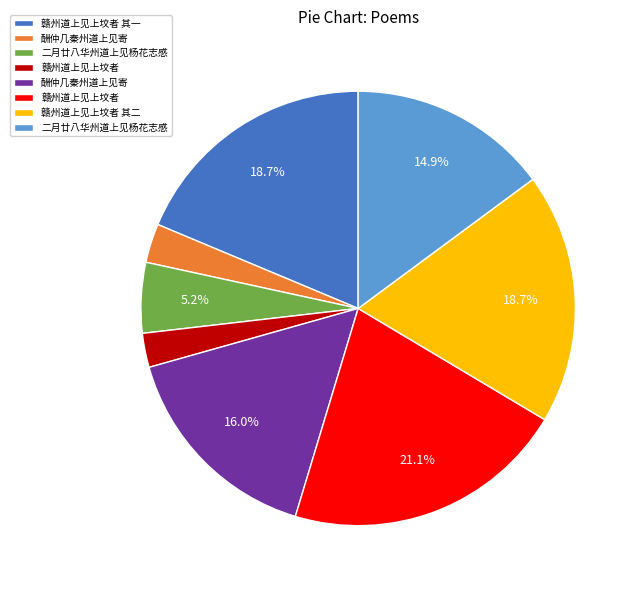

Is there any slice that represents more than half of the pie?

No